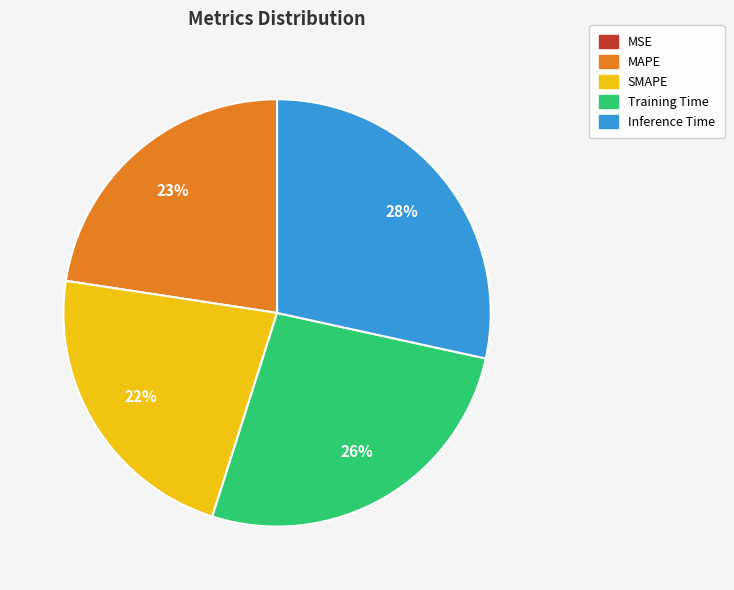

Which category has the biggest portion of the pie?

Inference Time